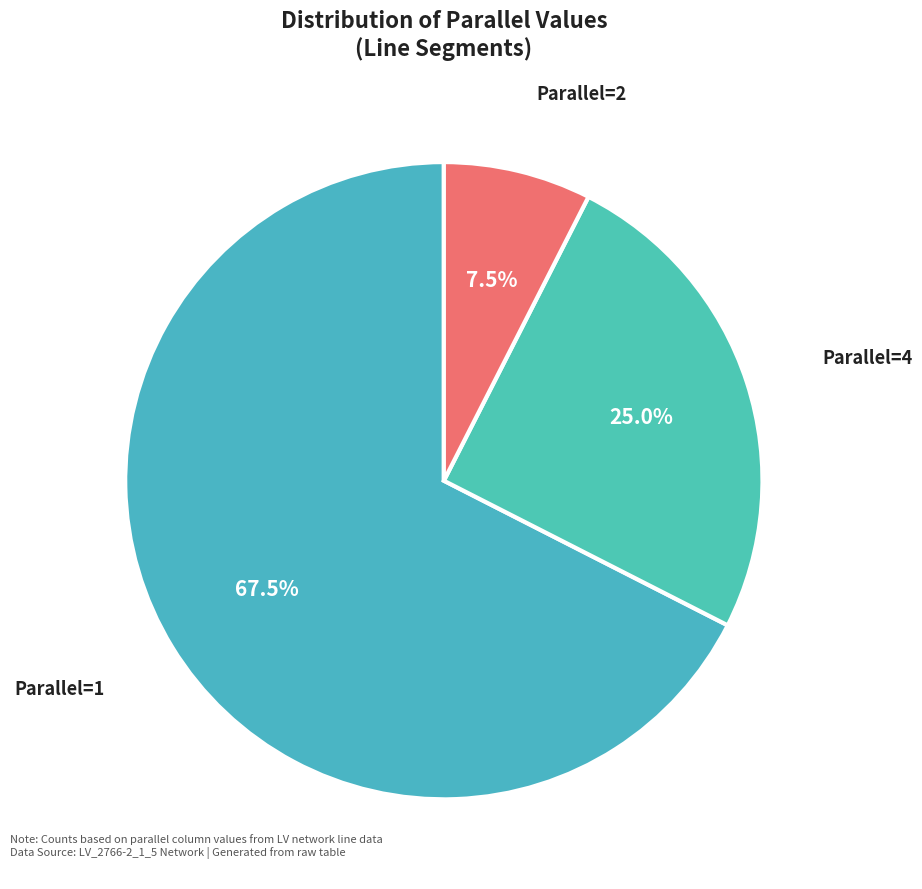

Rank the categories by value from highest to lowest.

1, 4, 2